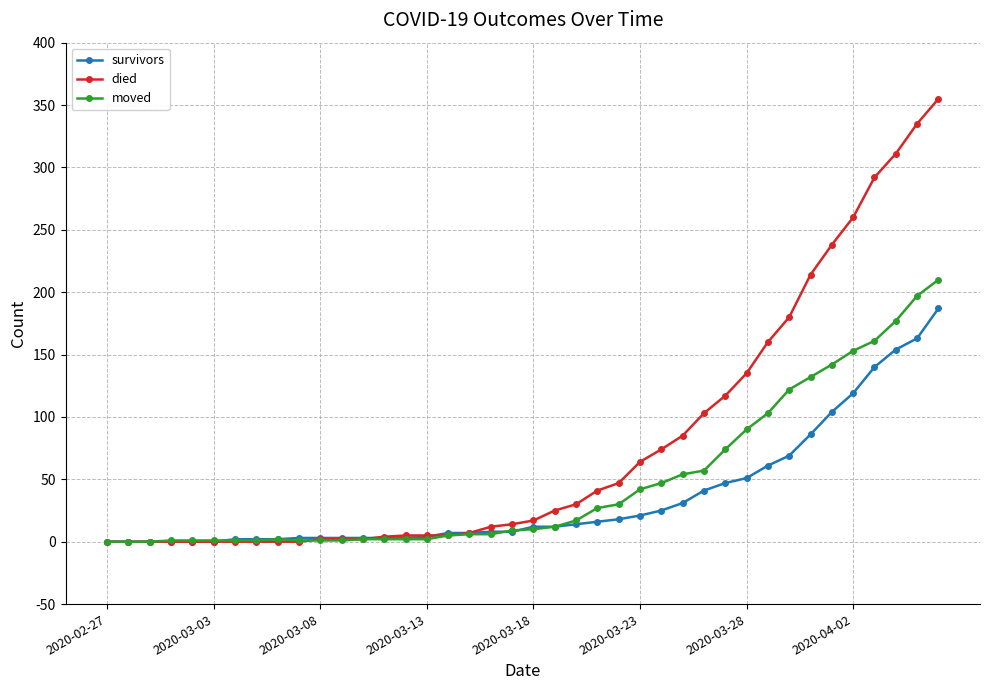

What is the sum of all survivors values?

1429